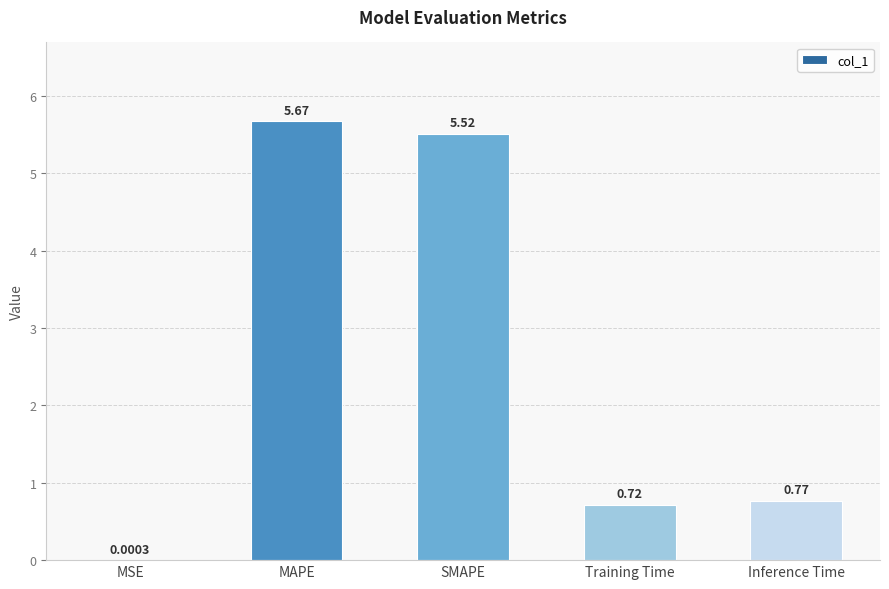

Which label corresponds to the largest value in the chart?

MAPE